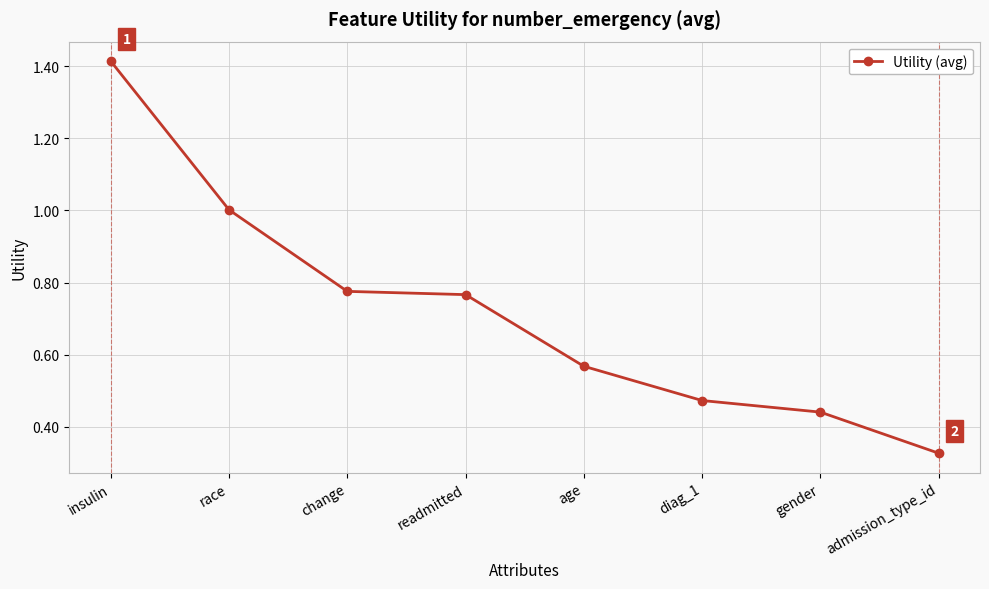

What position from the right is insulin?

8